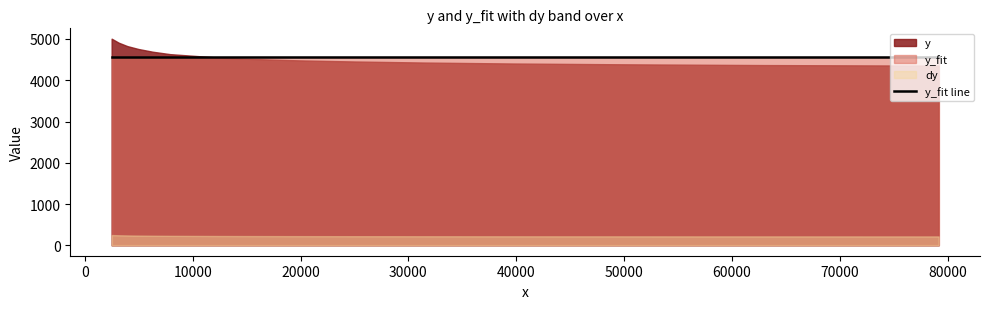

What is the lowest value of the y_fit line series?

4569.0